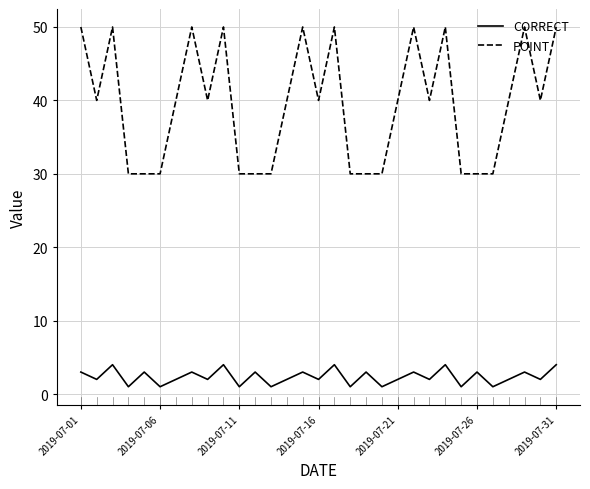

What is the difference between the maximum and minimum values in the CORRECT series?

3